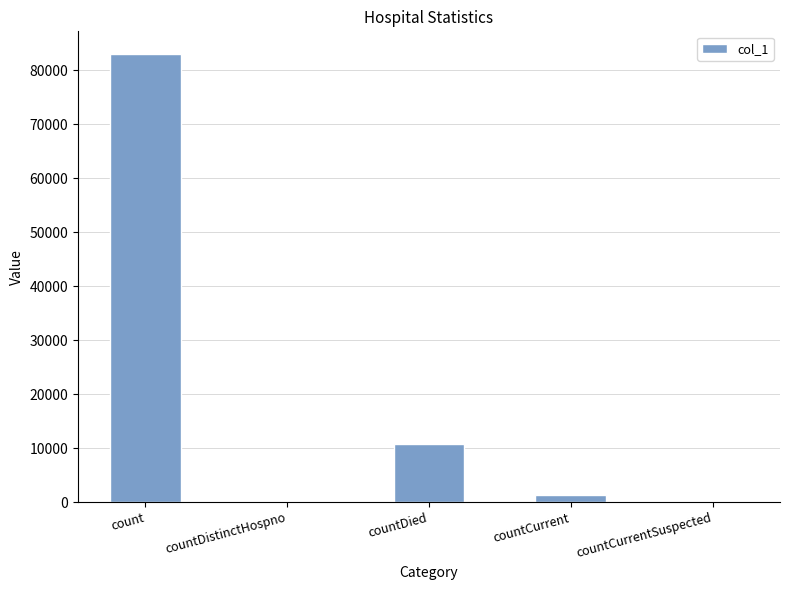

What is the difference between the values at countCurrentSuspected and count?

83029